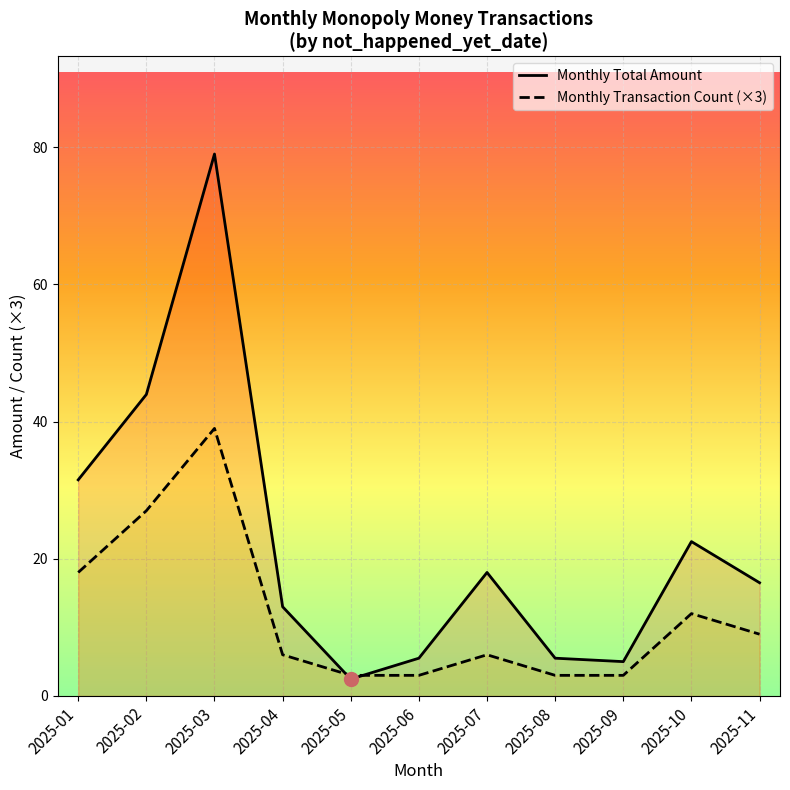

What is the average value of the Monthly Total Amount series?

22.1